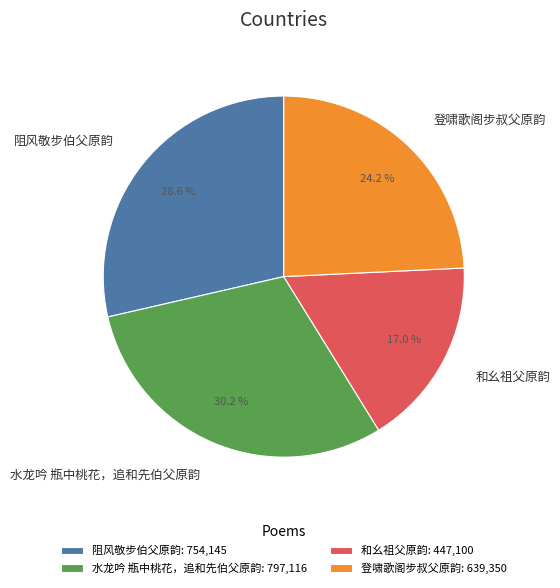

Which slice is the smallest?

和幺祖父原韵